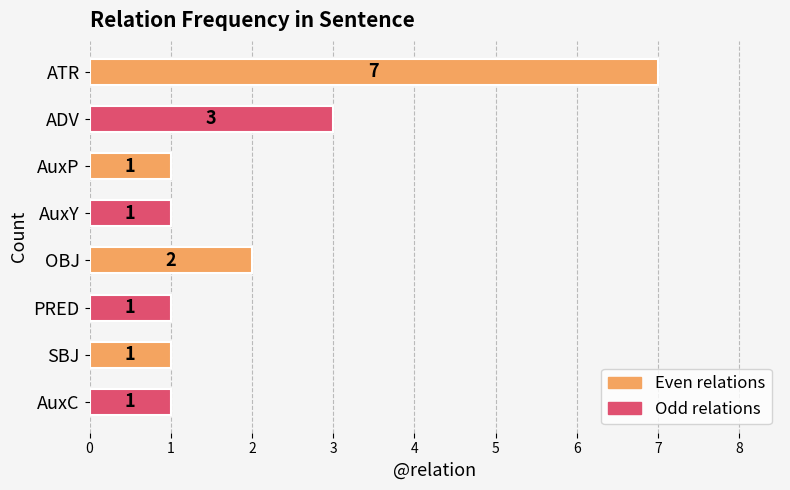

Where is the data nearest to the value 4?

ADV